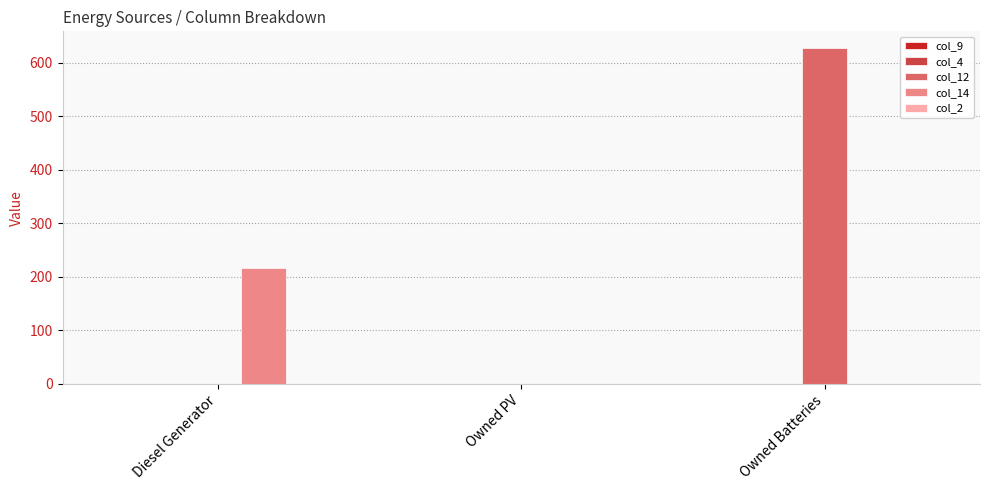

What is the sum of the col_14 values at Owned PV and Diesel Generator?

217